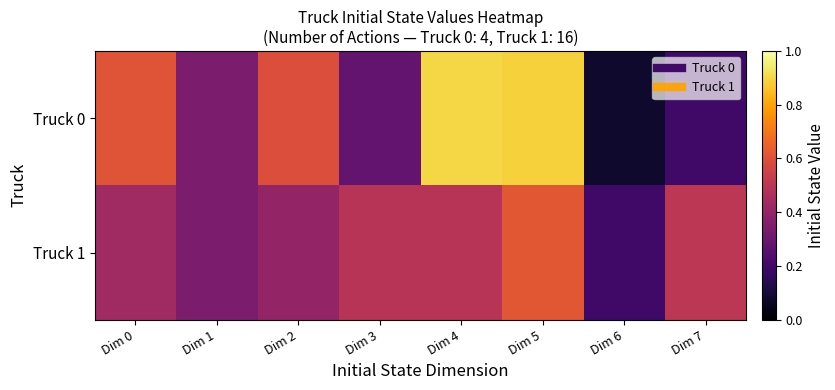

At how many categories does at least one series exceed 0?

8